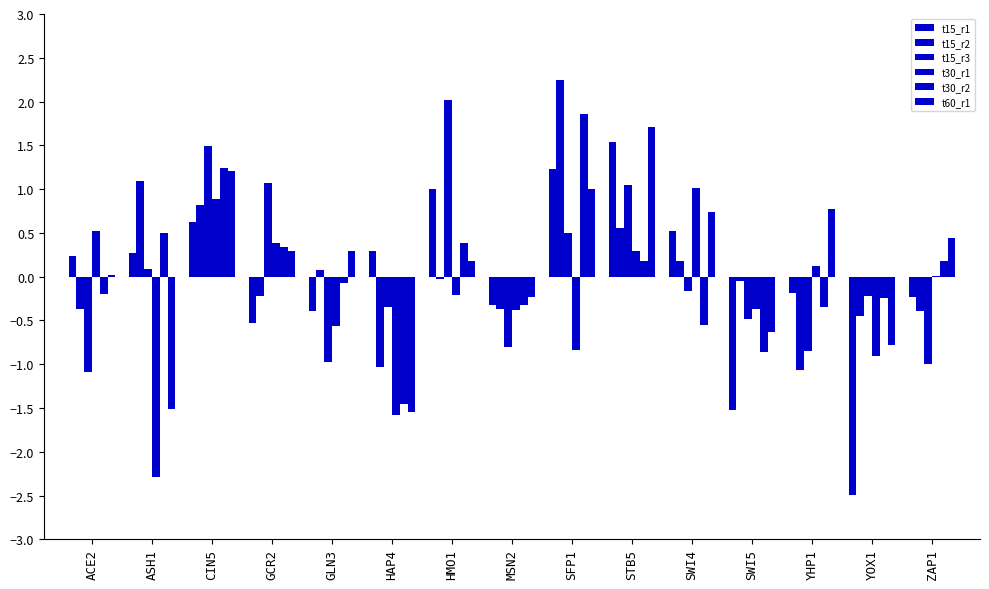

How many values in the t15_r2 series exceed 0?

6